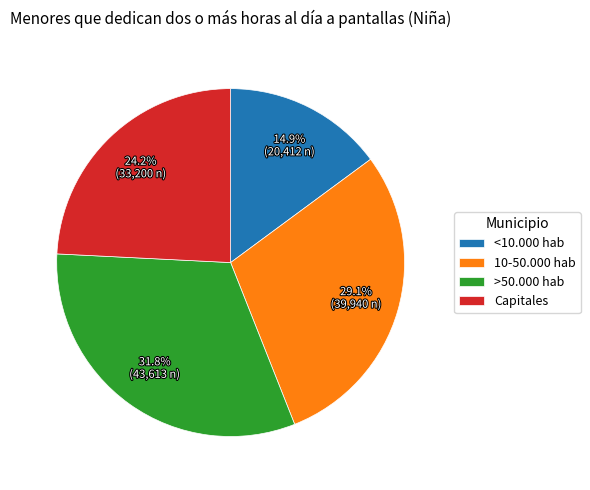

How many segments does this pie chart have?

4